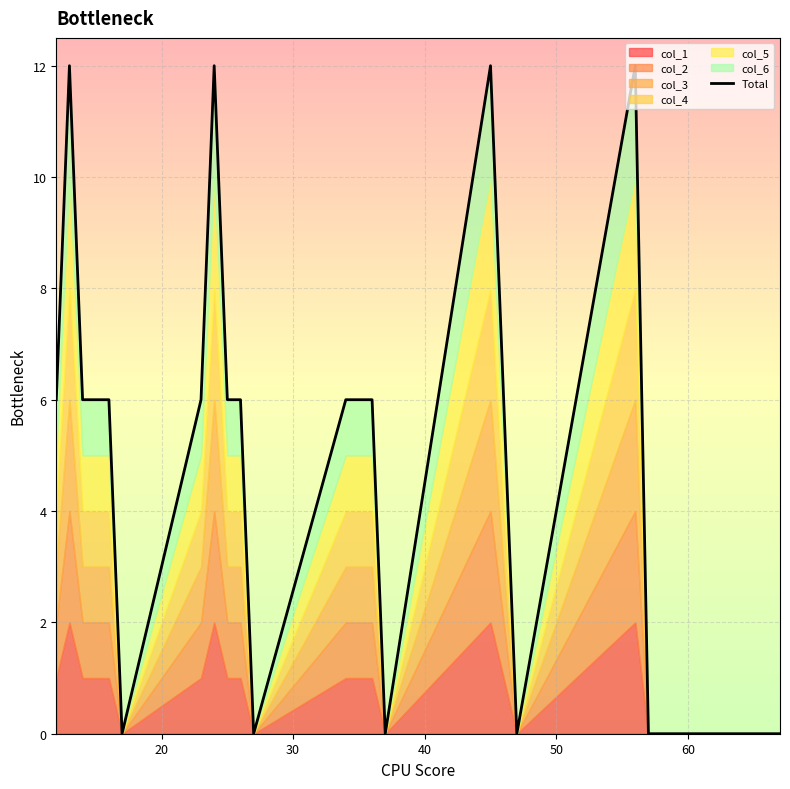

The value at 11 is 9. True or false?

False